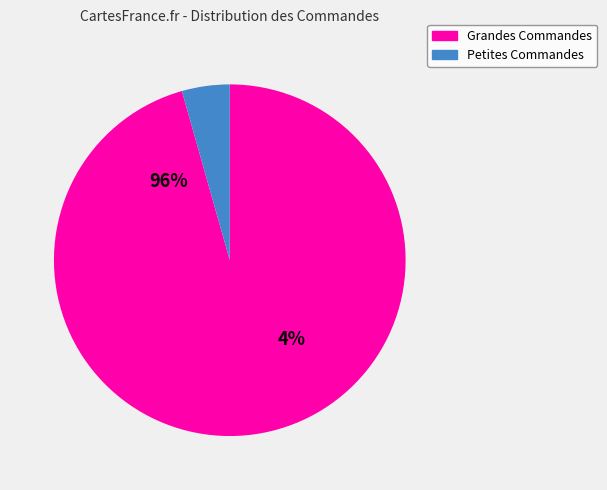

Is the sum of 14283 and 4600 greater than half?

Yes